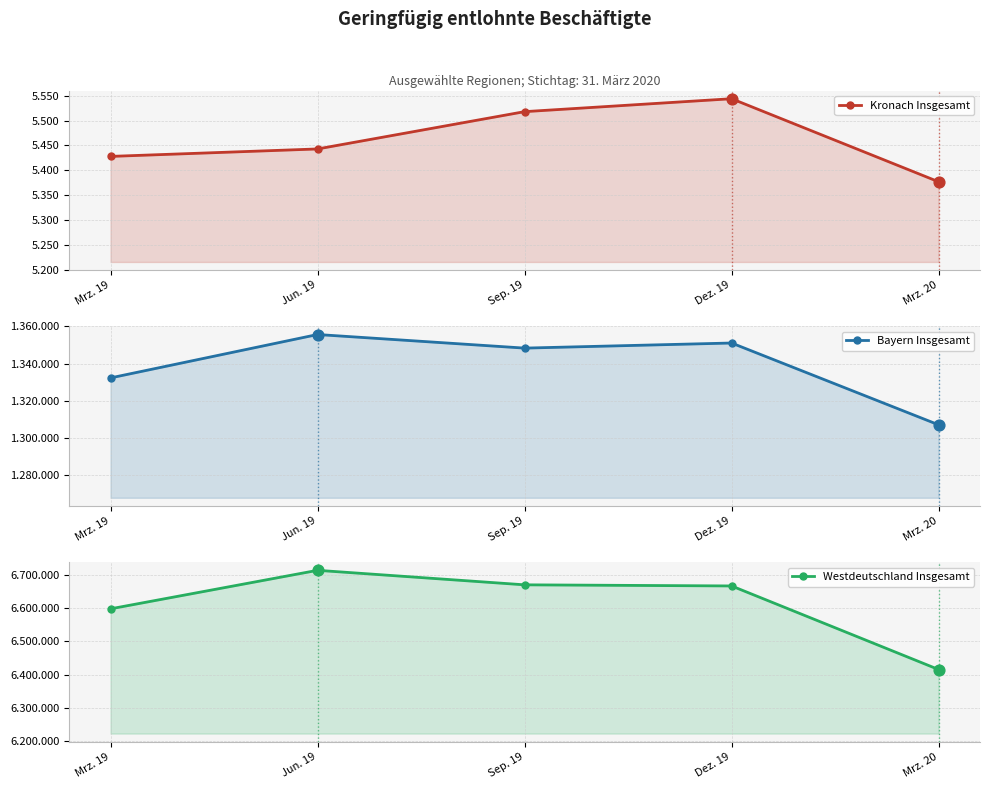

Which series contains the lowest Y value?

Kronach Insgesamt